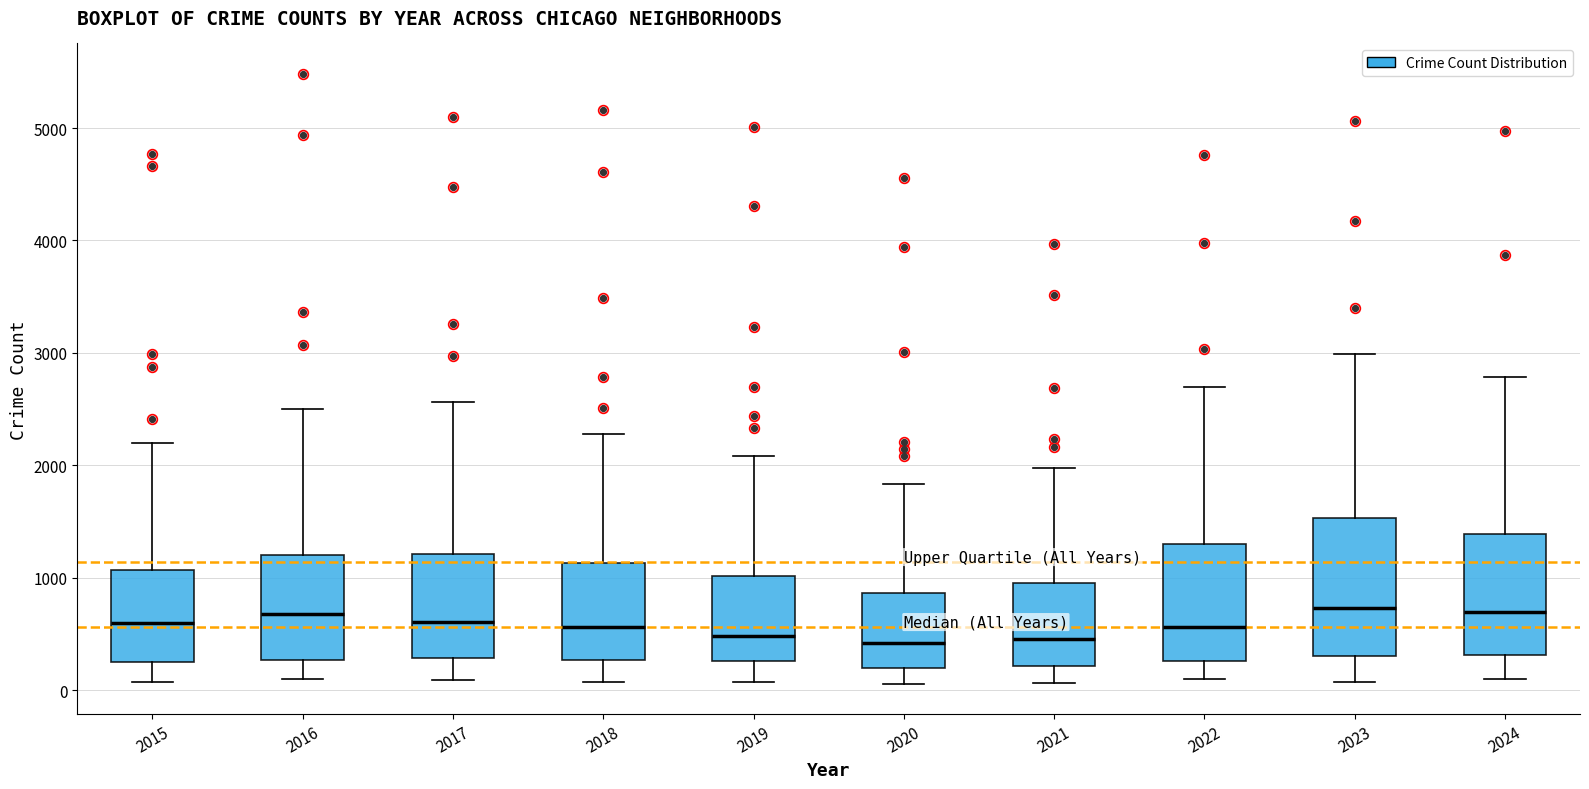

Reading left to right, read every box against the y-axis: the position of its median line, the range the box covers, and the ends of its whiskers. The values are not printed on the chart, so give them approximately, as read against the axis.

2015: median 600, box 300 to 1100, whiskers 100 to 2200
2016: median 700, box 300 to 1200, whiskers 100 to 2500
2017: median 600, box 300 to 1200, whiskers 100 to 2600
2018: median 600, box 300 to 1100, whiskers 100 to 2300
2019: median 500, box 300 to 1000, whiskers 100 to 2100
2020: median 400, box 200 to 900, whiskers 100 to 1800
2021: median 500, box 200 to 900, whiskers 100 to 2000
2022: median 600, box 300 to 1300, whiskers 100 to 2700
2023: median 700, box 300 to 1500, whiskers 100 to 3000
2024: median 700, box 300 to 1400, whiskers 100 to 2800